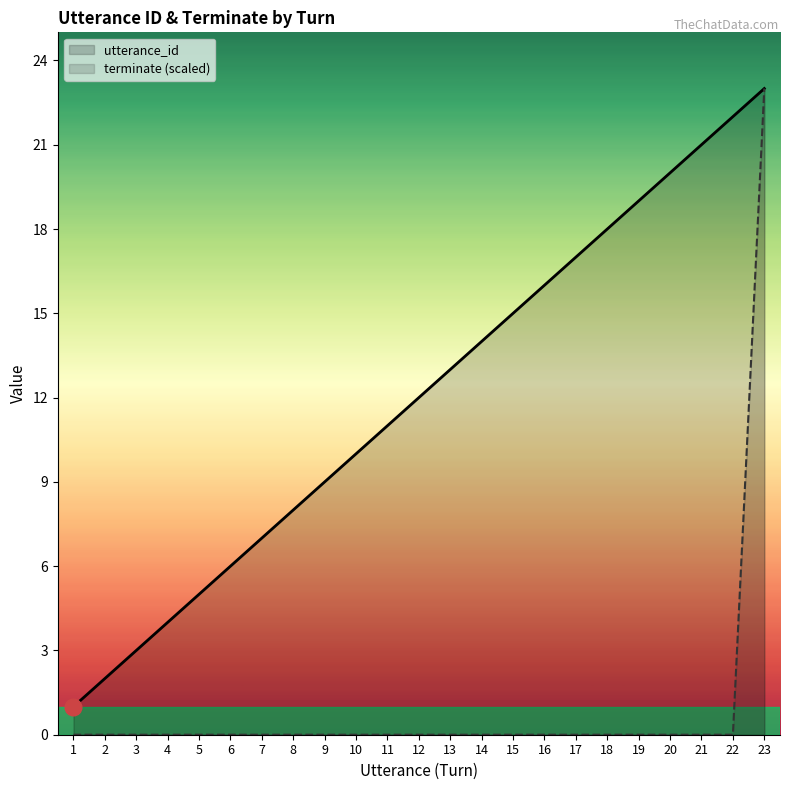

At how many categories does at least one series exceed 4?

19